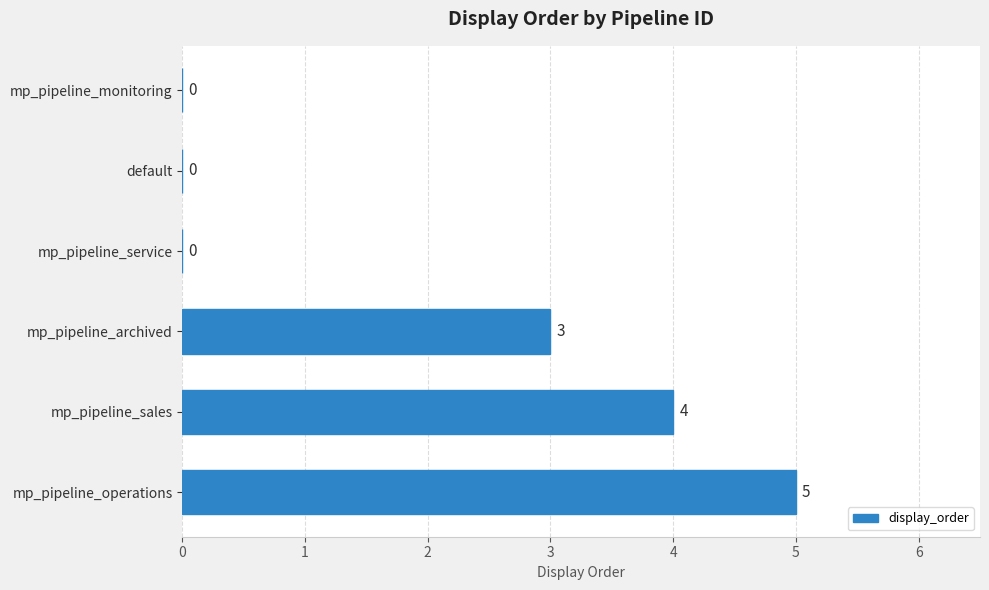

Reading top to bottom, what are all the values shown in this chart?

mp_pipeline_monitoring=0	default=0	mp_pipeline_service=0	mp_pipeline_archived=3	mp_pipeline_sales=4	mp_pipeline_operations=5